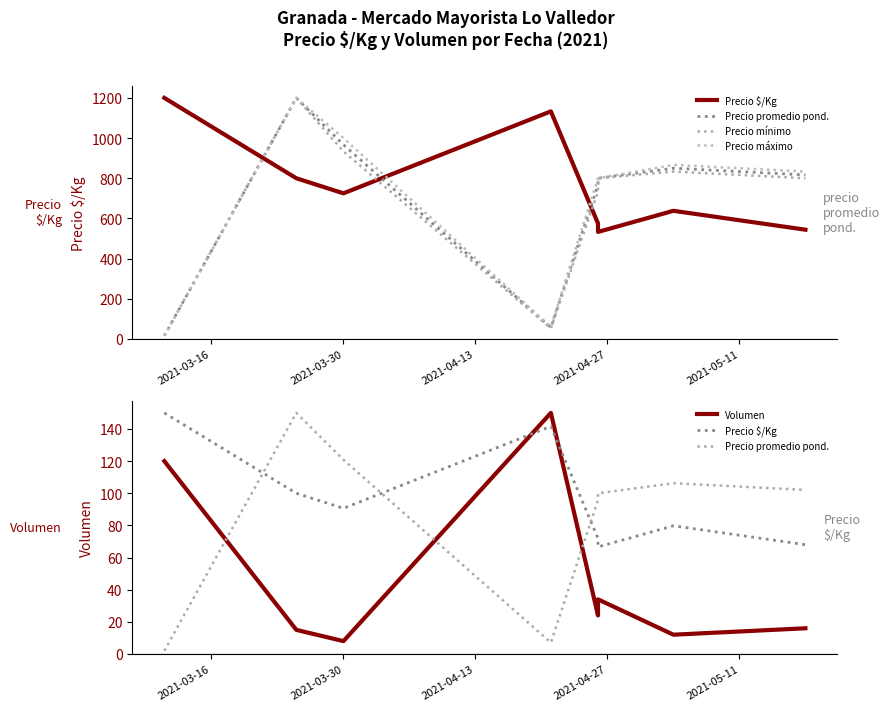

The value of Precio máximo at 2021-03-16 is 16.0. True or false?

True